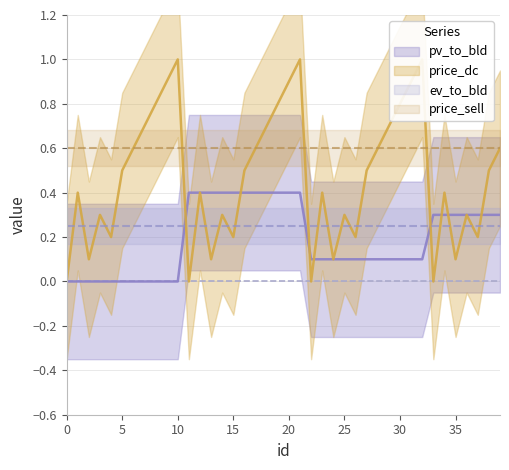

True or false: pv_to_bld and price_dc intersect in this chart.

True